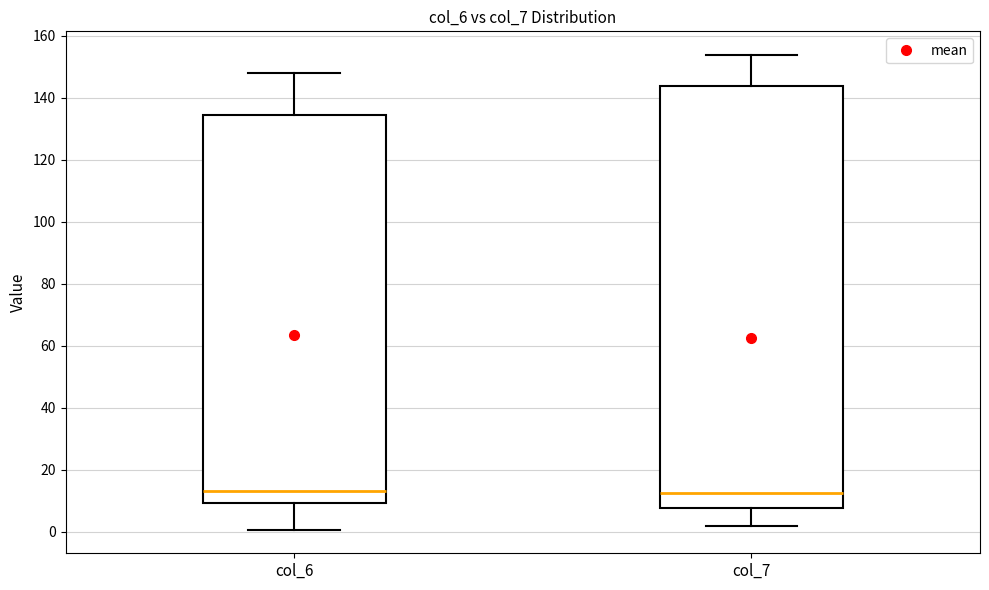

Where does the upper whisker of the box for col_7 end on the y-axis? The values are not printed on the chart, so give them approximately, as read against the axis.

154